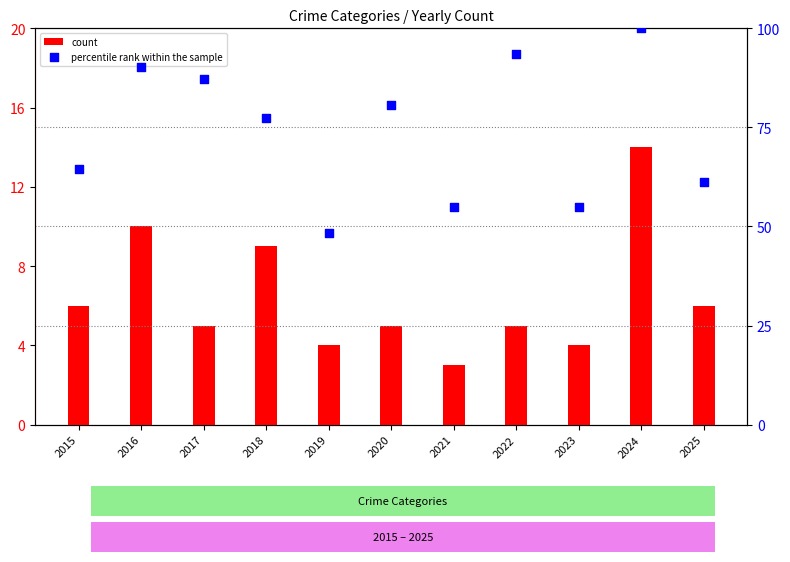

Which series contains the lowest Y value?

count